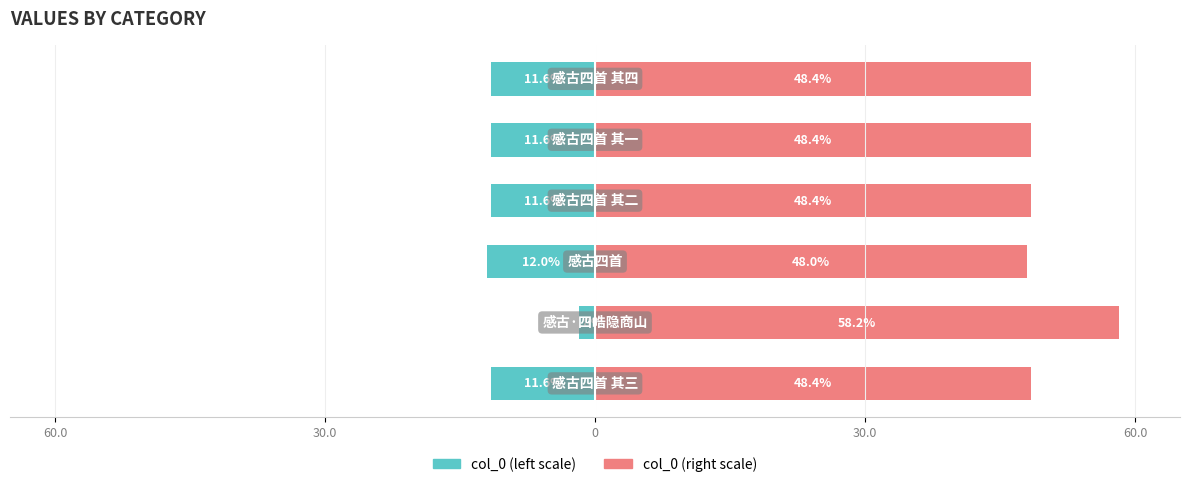

Is it true that col_0 (right) equals 75.7 at 5?

False